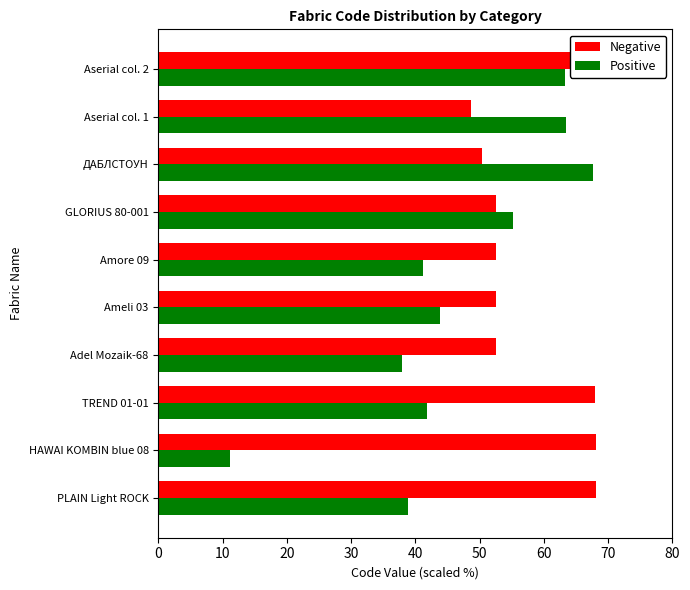

What is the value of the Positive bar at the 8th from the left?

67.7